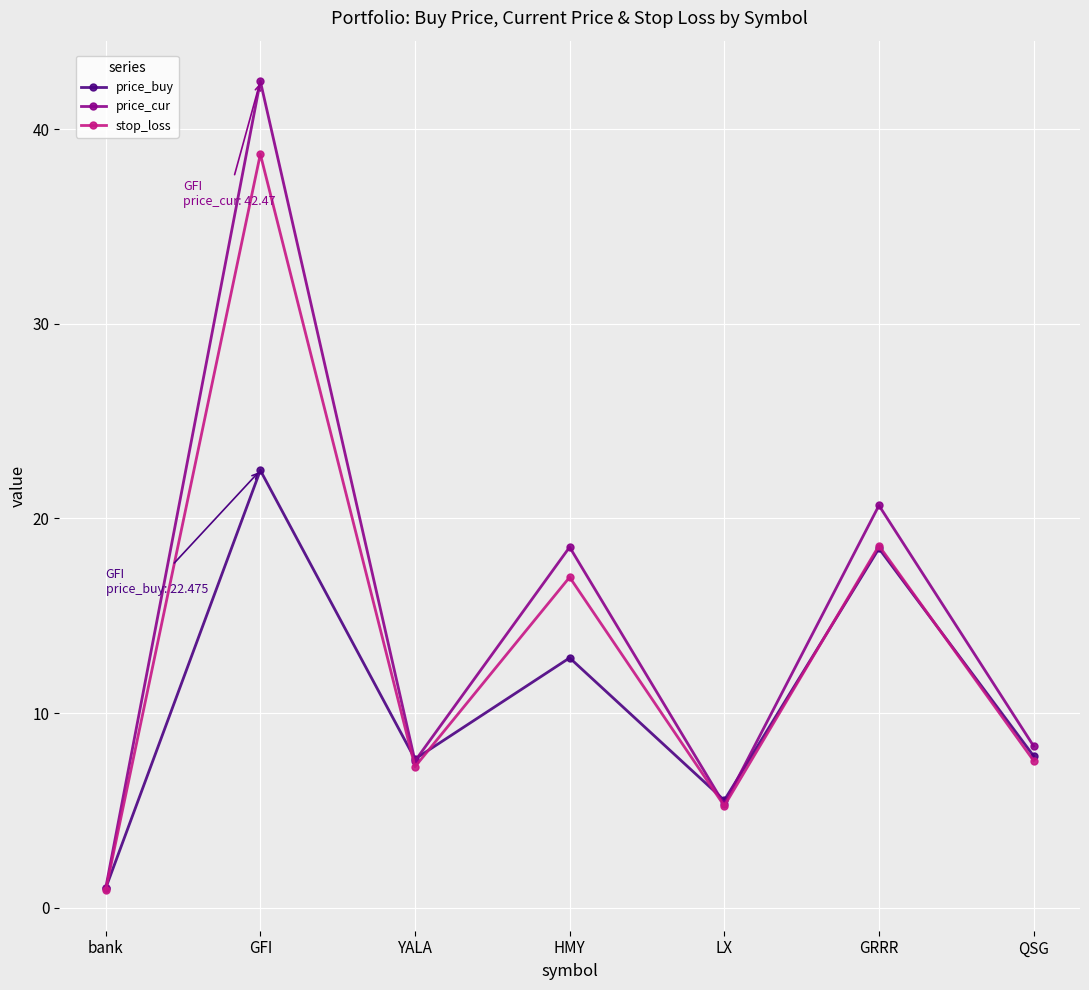

What is the difference between the price_cur values at GRRR and GFI?

21.8